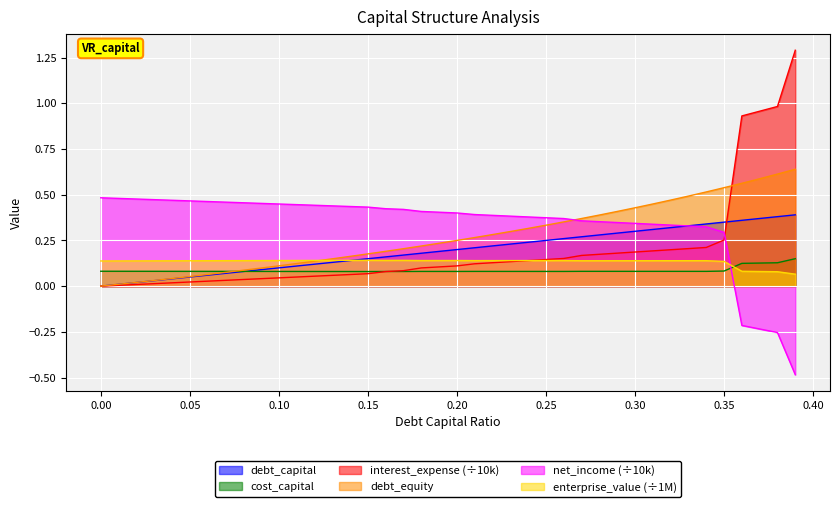

True or false: interest_expense has a value of 0.0 at 0.23.

False